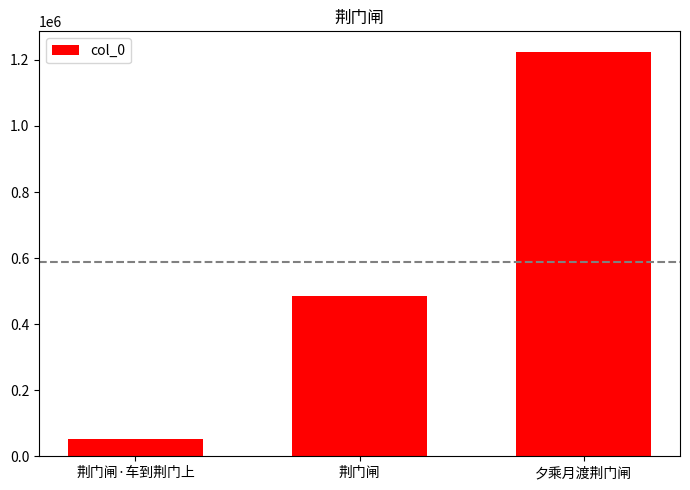

True or false: the data shows 1225216 at 夕乘月渡荆门闸.

True